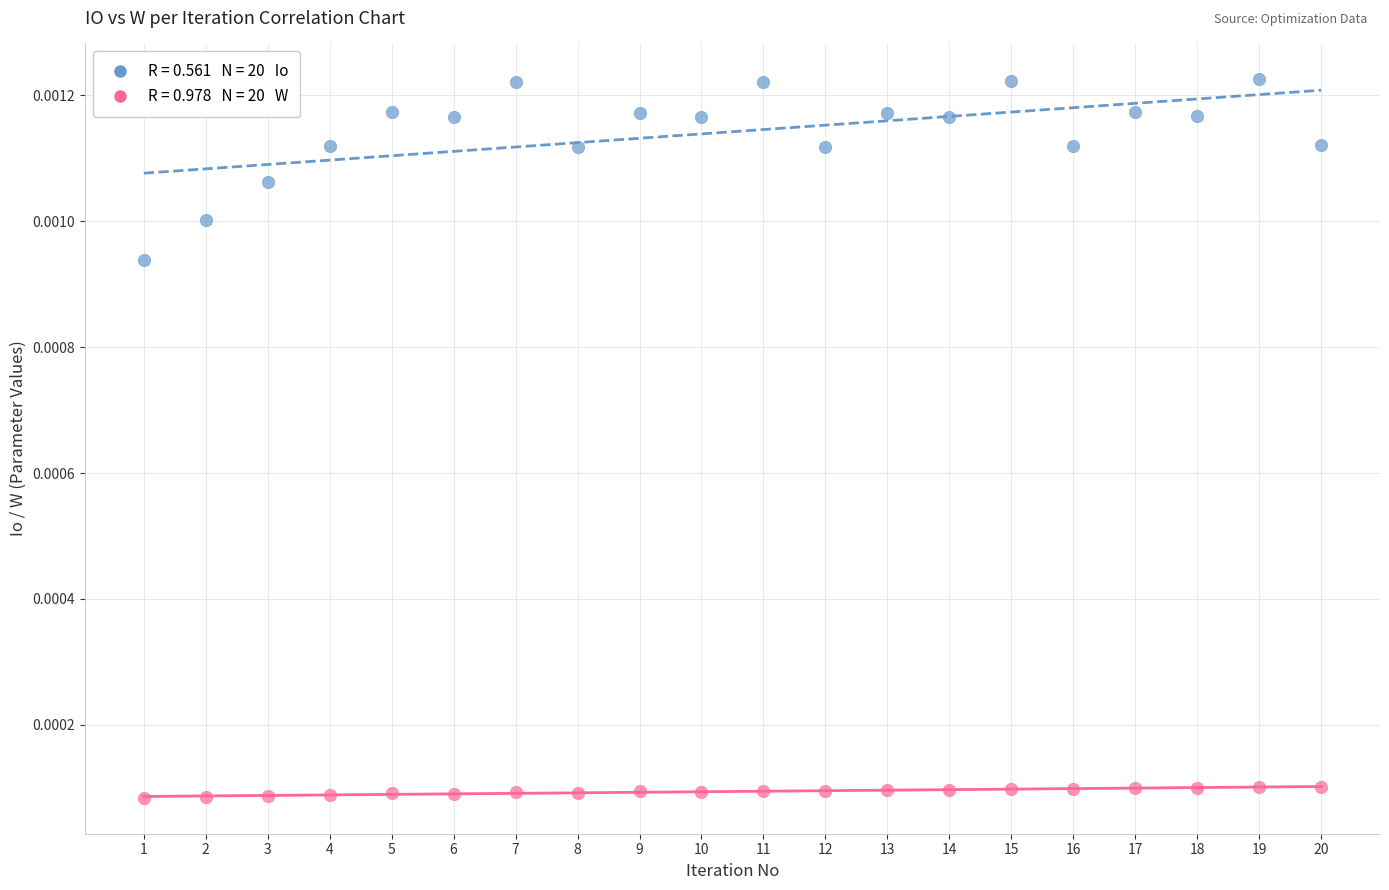

Across all data points, what is the range of X values (max minus min)?

19.0